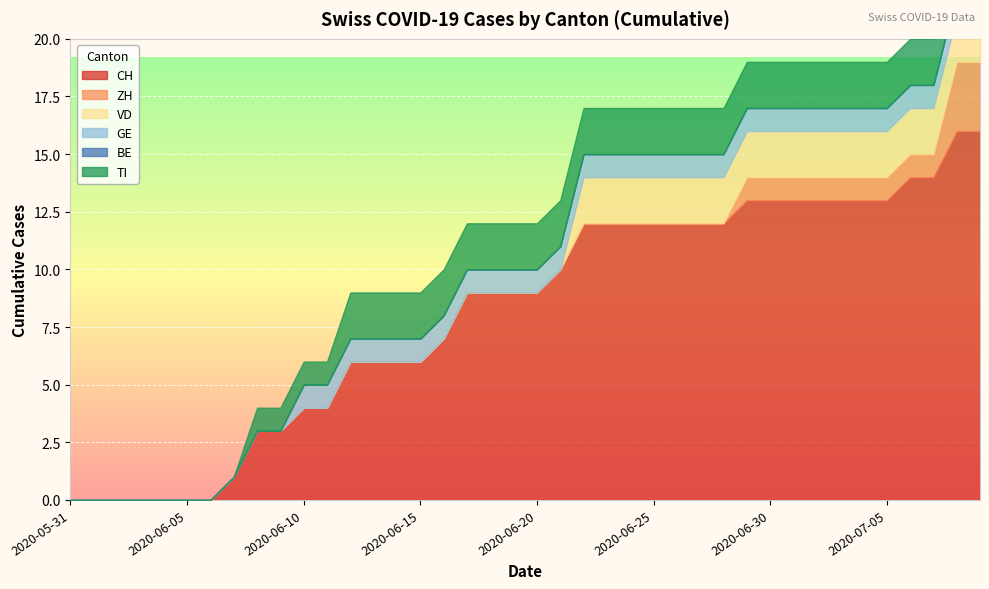

How many series are shown in this chart?

6